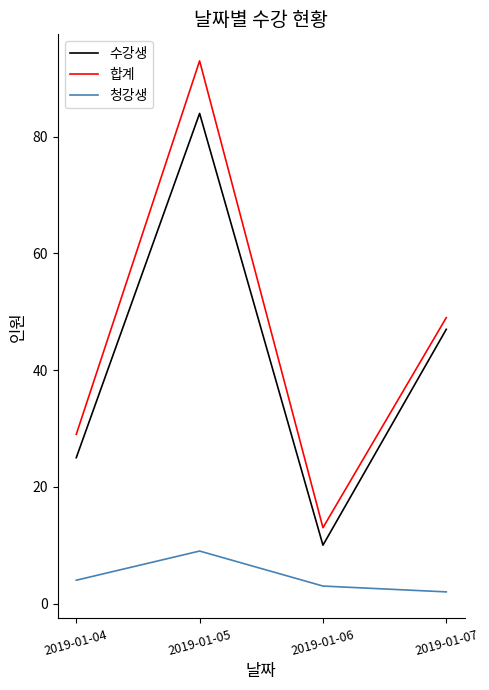

What is the difference between the 청강생 values at 2019-01-04 and 2019-01-05?

5